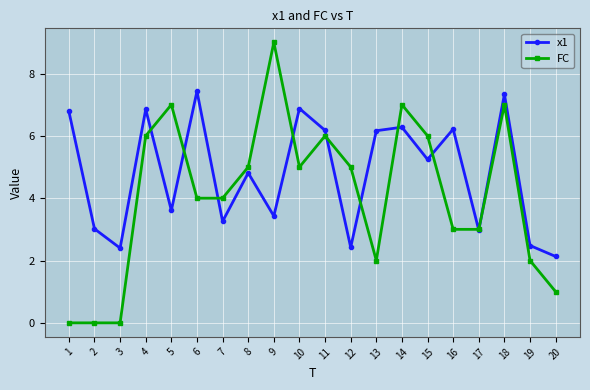

What is the difference between the maximum and minimum values in the FC series?

9.0